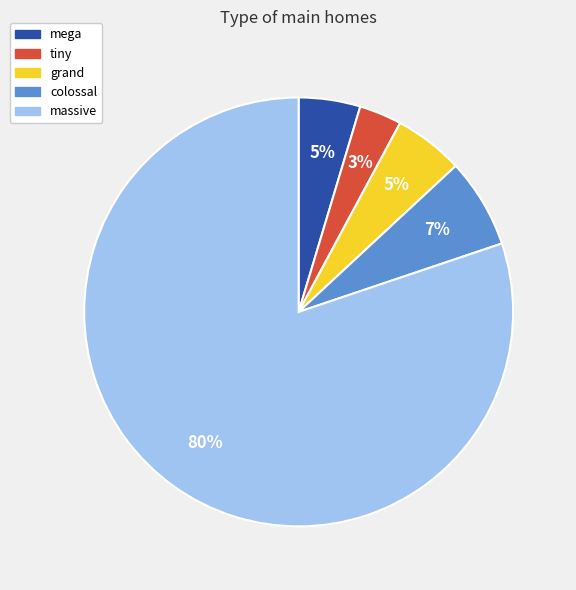

To the nearest percent, what portion does massive represent?

80%